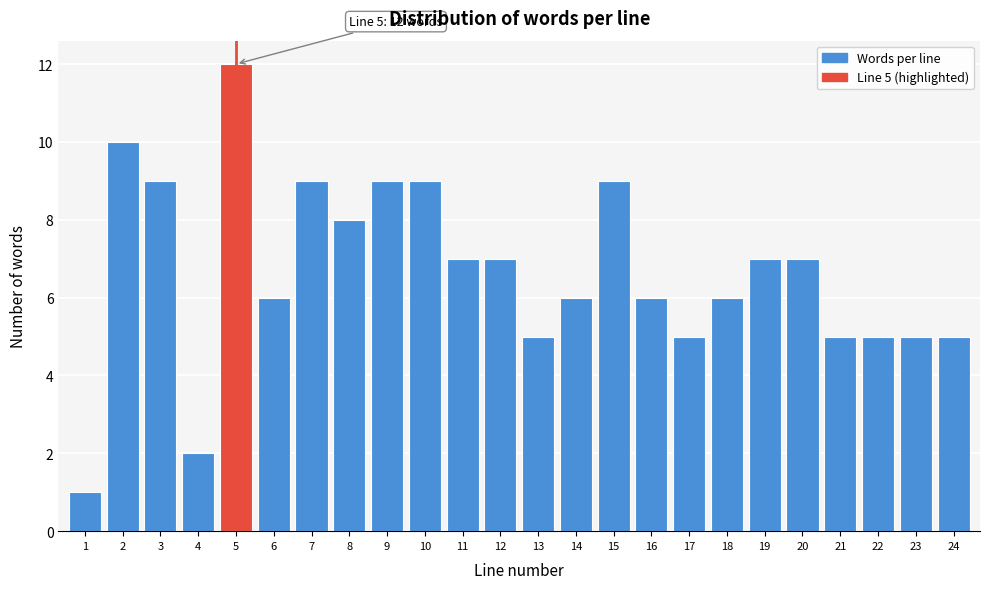

Reading left to right, what are all the values shown in this chart?

1=1	2=10	3=9	4=2	5=12	6=6	7=9	8=8	9=9	10=9	11=7	12=7	13=5	14=6	15=9	16=6	17=5	18=6	19=7	20=7	21=5	22=5	23=5	24=5